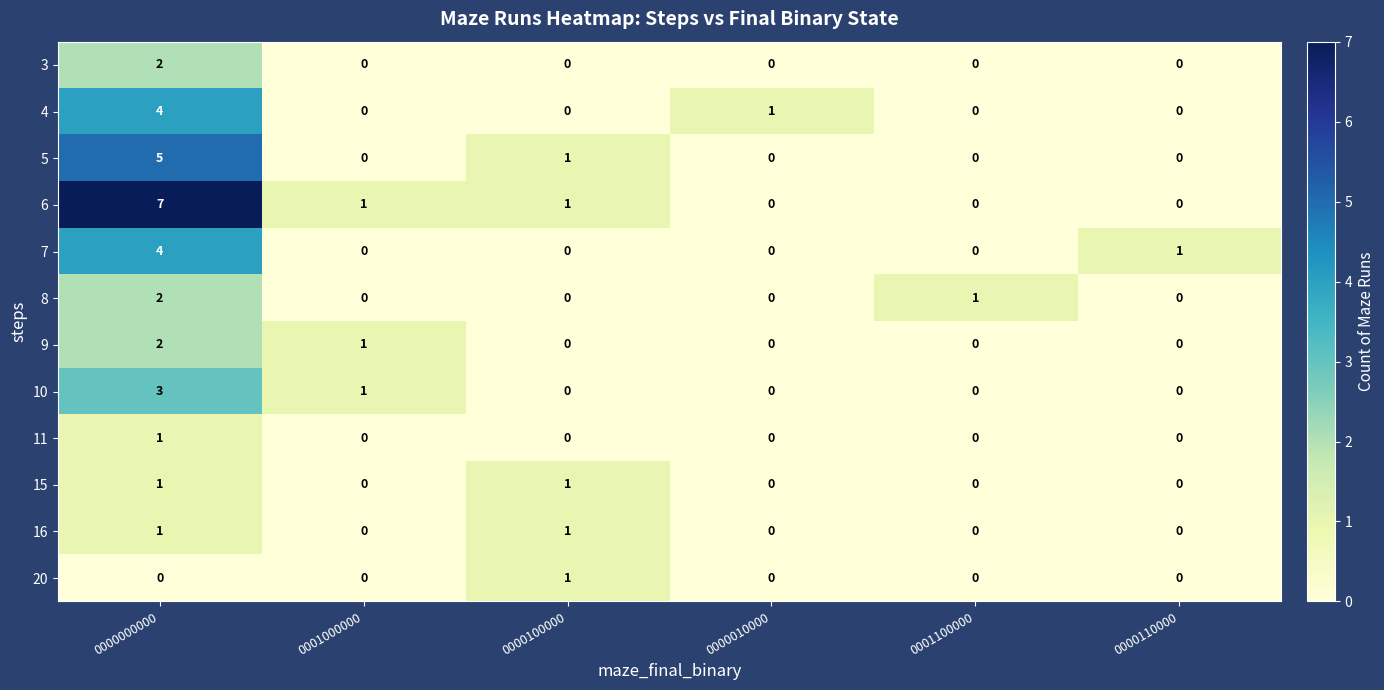

Which series has the largest total across all categories?

6